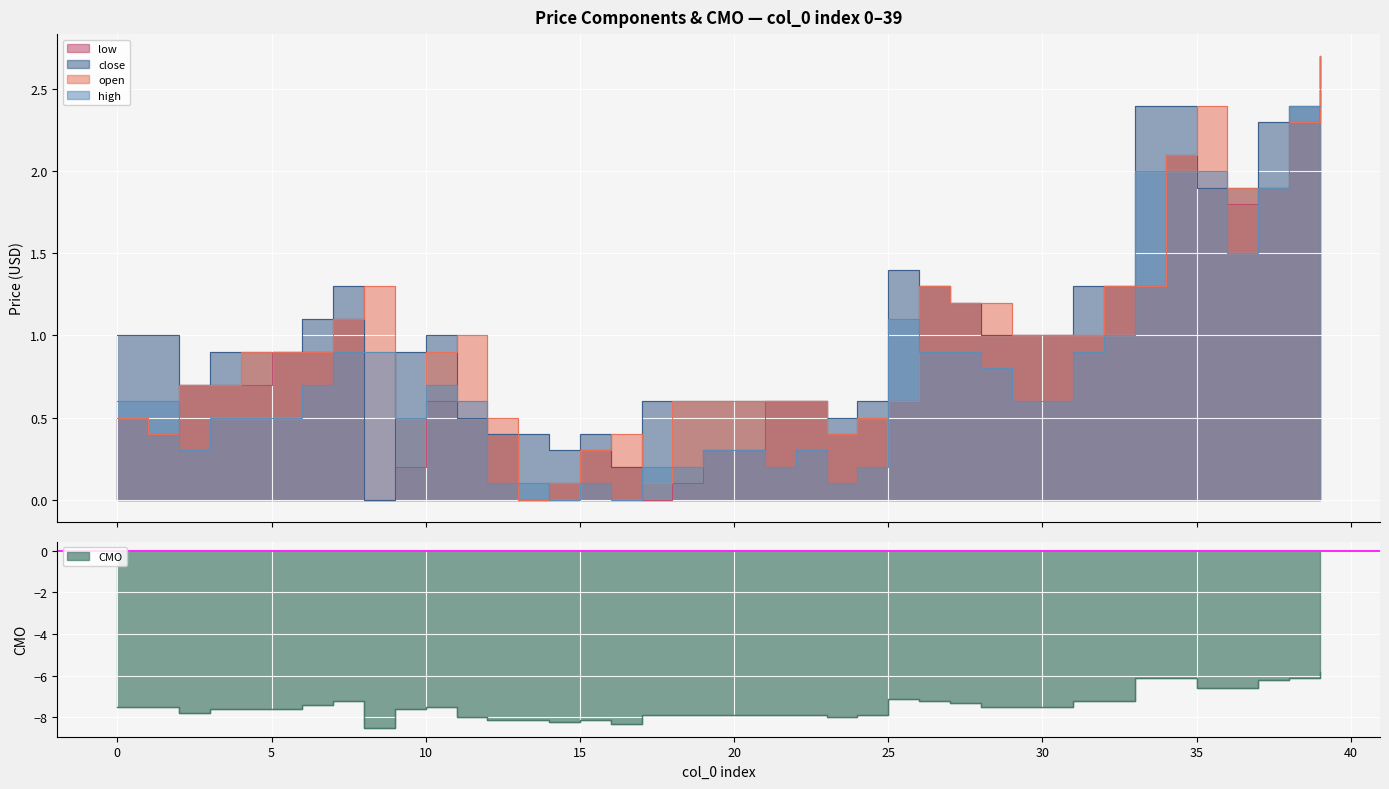

True or false: high and close intersect in this chart.

True